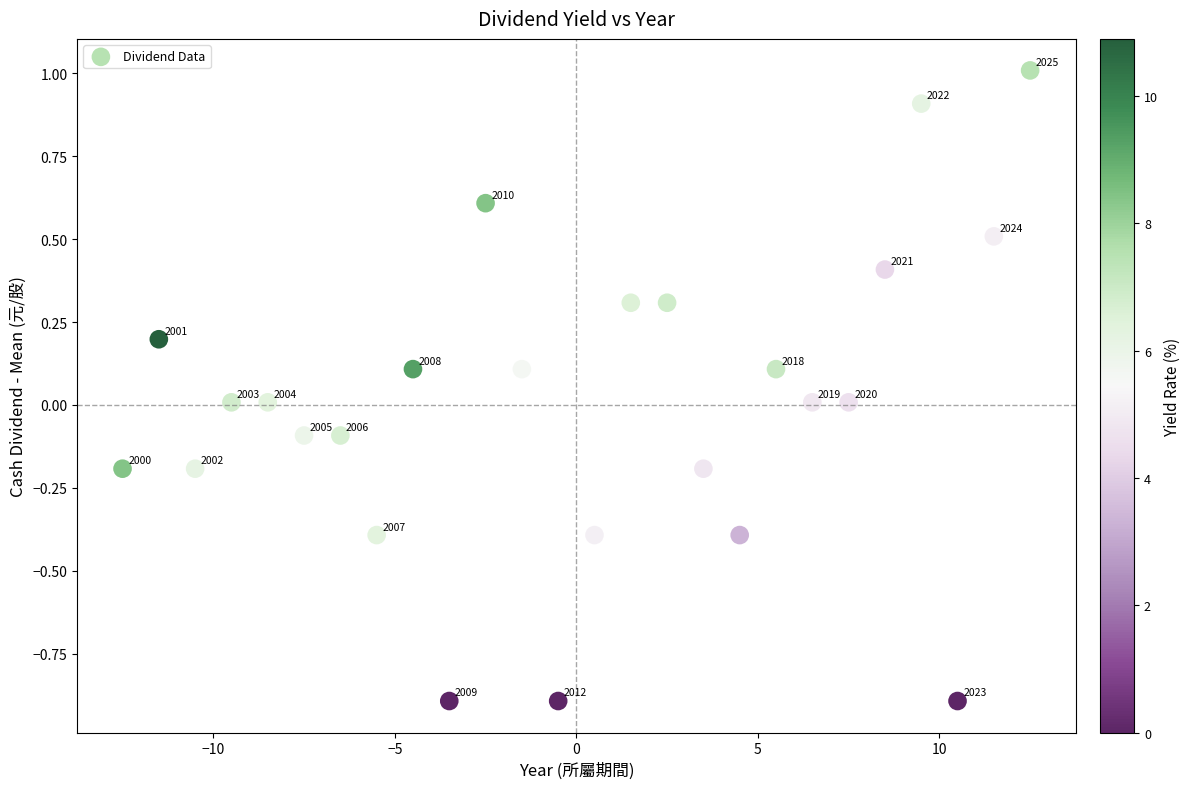

What is the range of X values (max minus min)?

25.0